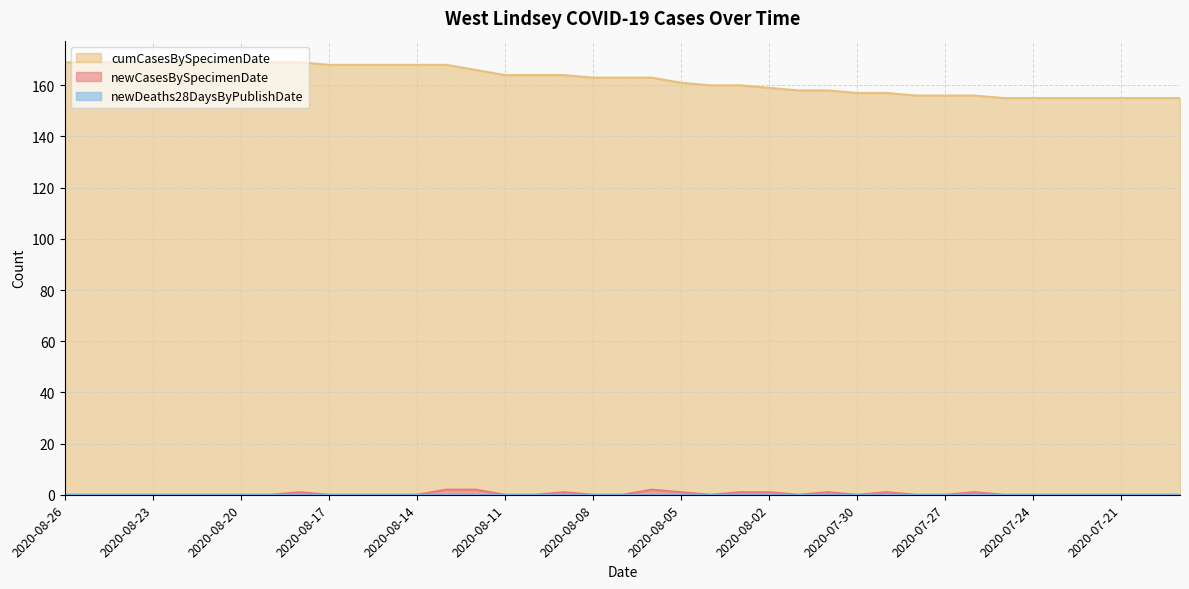

True or false: newCasesBySpecimenDate has more than 1 interior local peaks.

True